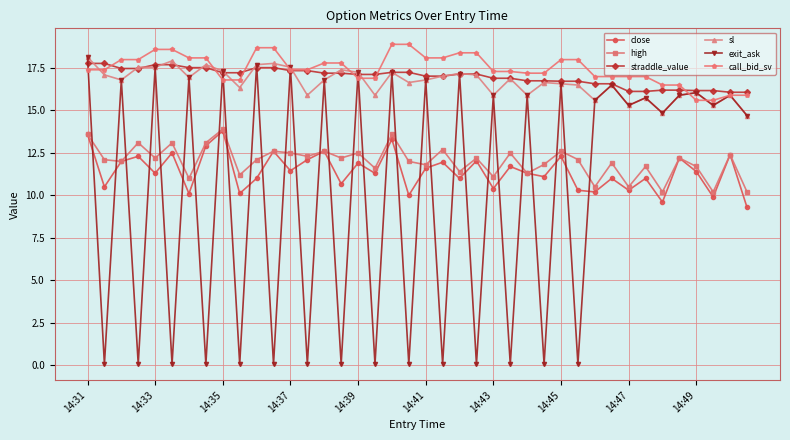

What is the value of the straddle_value point at the 11th from the left?

17.5